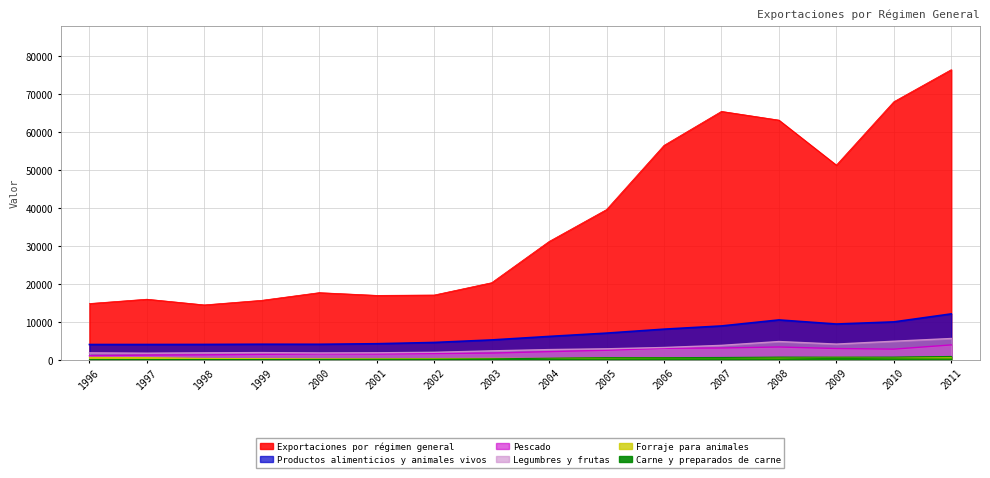

Which series changed the most between 2008 and 2010?

Exportaciones por régimen general